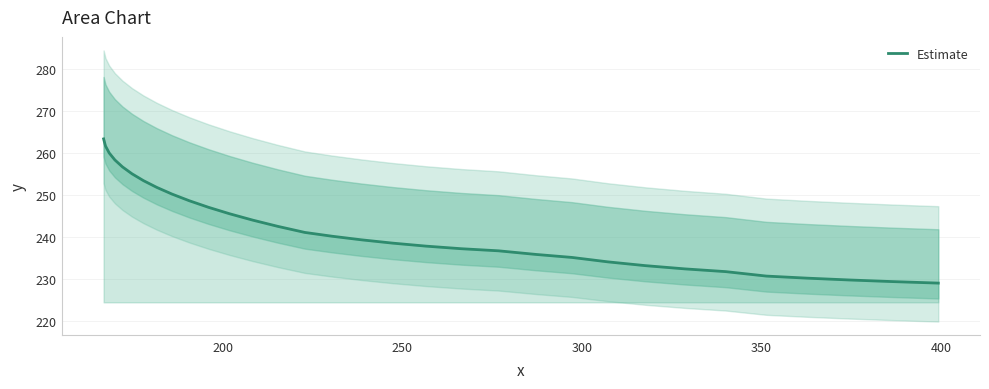

How many categories are shown in the chart?

32